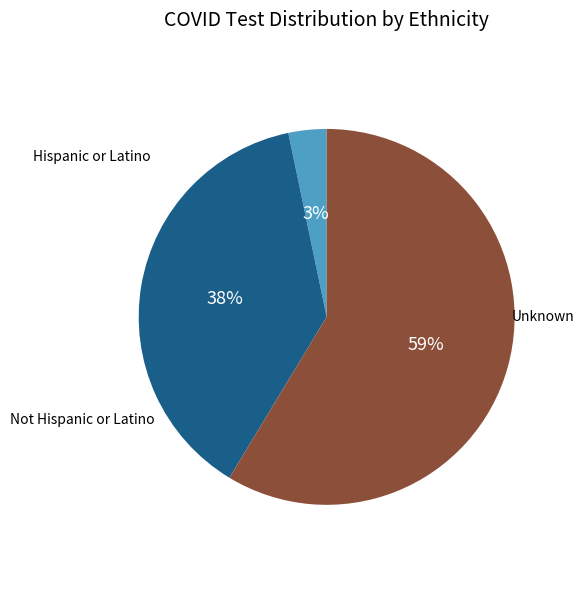

What is the change in value from Not Hispanic or Latino to Unknown?

+114845